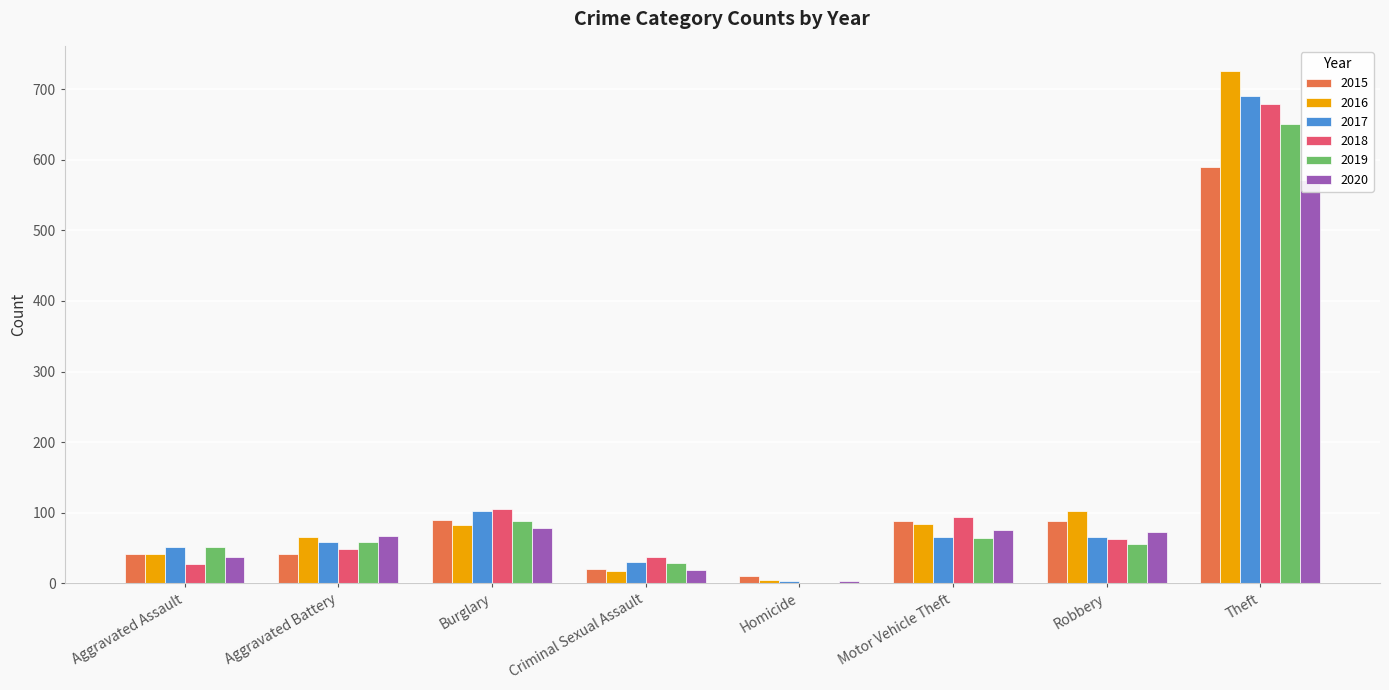

What is the difference between the maximum and minimum values in the 2015 series?

579